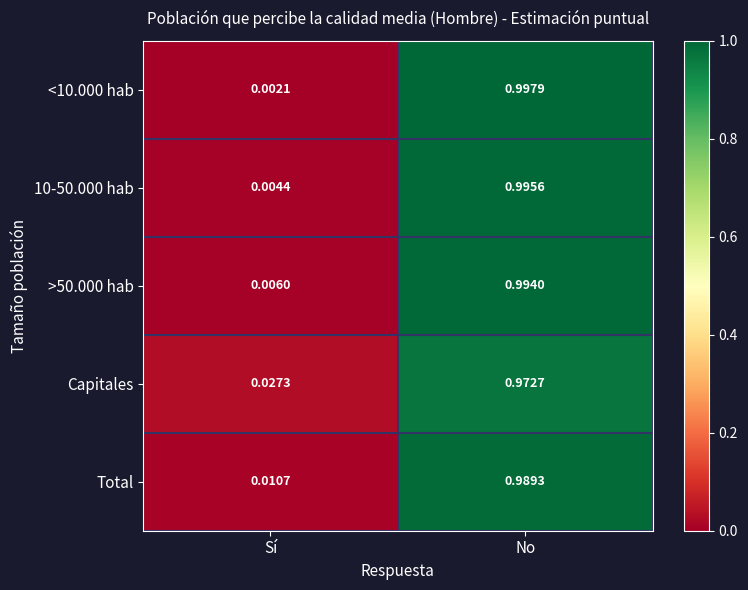

Is the value of Total at No greater than the value of >50.000 hab at No?

No